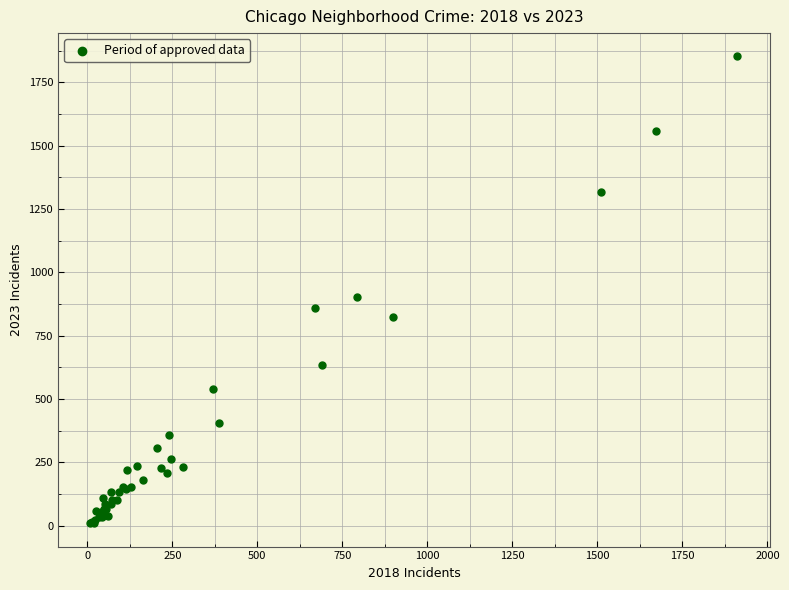

What Y value in the scatter plot is closest to 931?

902